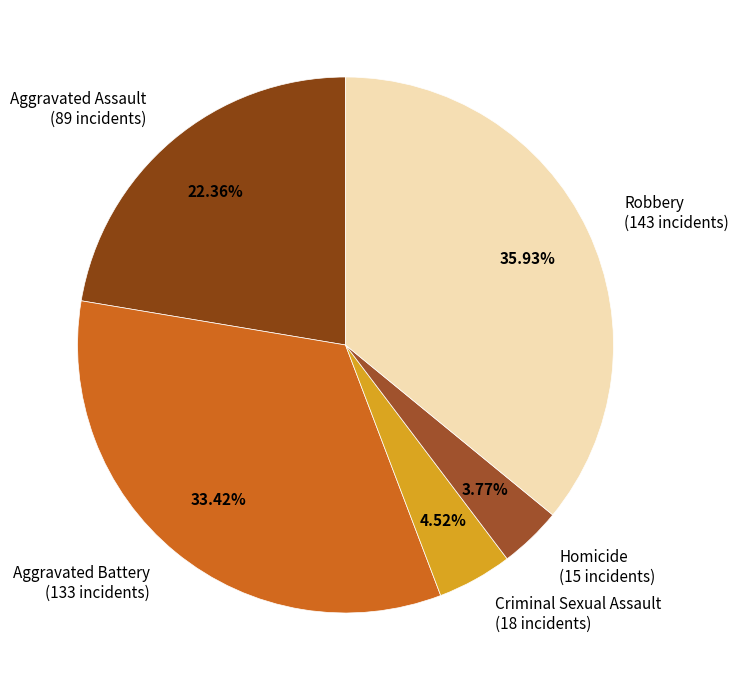

Rank the categories by value from lowest to highest.

Homicide, Criminal Sexual Assault, Aggravated Assault, Aggravated Battery, Robbery